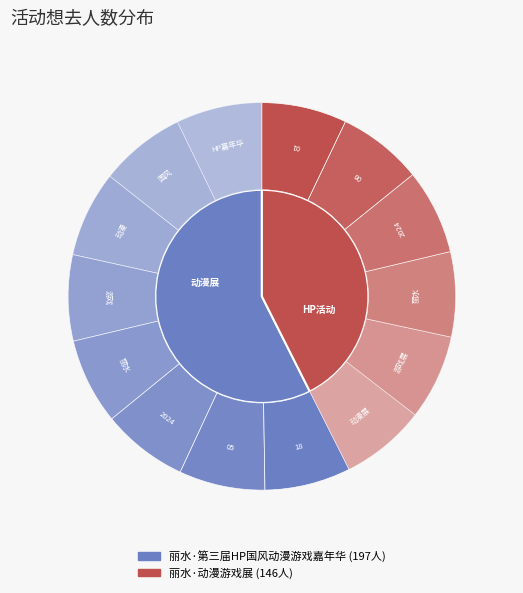

What percentage is the 丽水·第三届HP国风动漫游戏嘉年华 slice, to the nearest percent?

57%